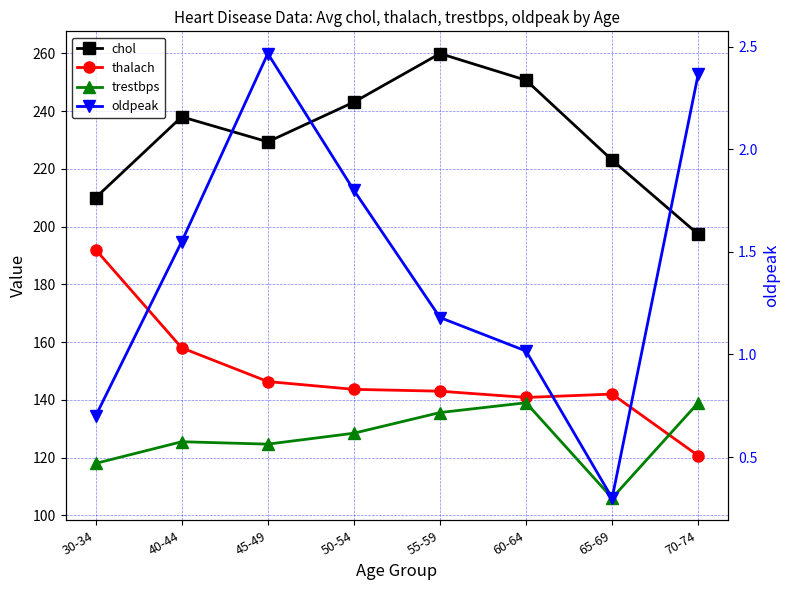

Reading left to right, list all the values displayed in this chart.

chol: 30-34=210.0	40-44=238.0	45-49=229.3	50-54=243.1	55-59=259.9	60-64=250.7	65-69=223.0	70-74=197.3
thalach: 30-34=192.0	40-44=158.0	45-49=146.3	50-54=143.6	55-59=143.0	60-64=140.8	65-69=142.0	70-74=120.7
trestbps: 30-34=118.0	40-44=125.5	45-49=124.7	50-54=128.5	55-59=135.6	60-64=139.0	65-69=106.0	70-74=139.0
oldpeak: 30-34=0.7	40-44=1.5	45-49=2.5	50-54=1.8	55-59=1.2	60-64=1.0	65-69=0.3	70-74=2.4